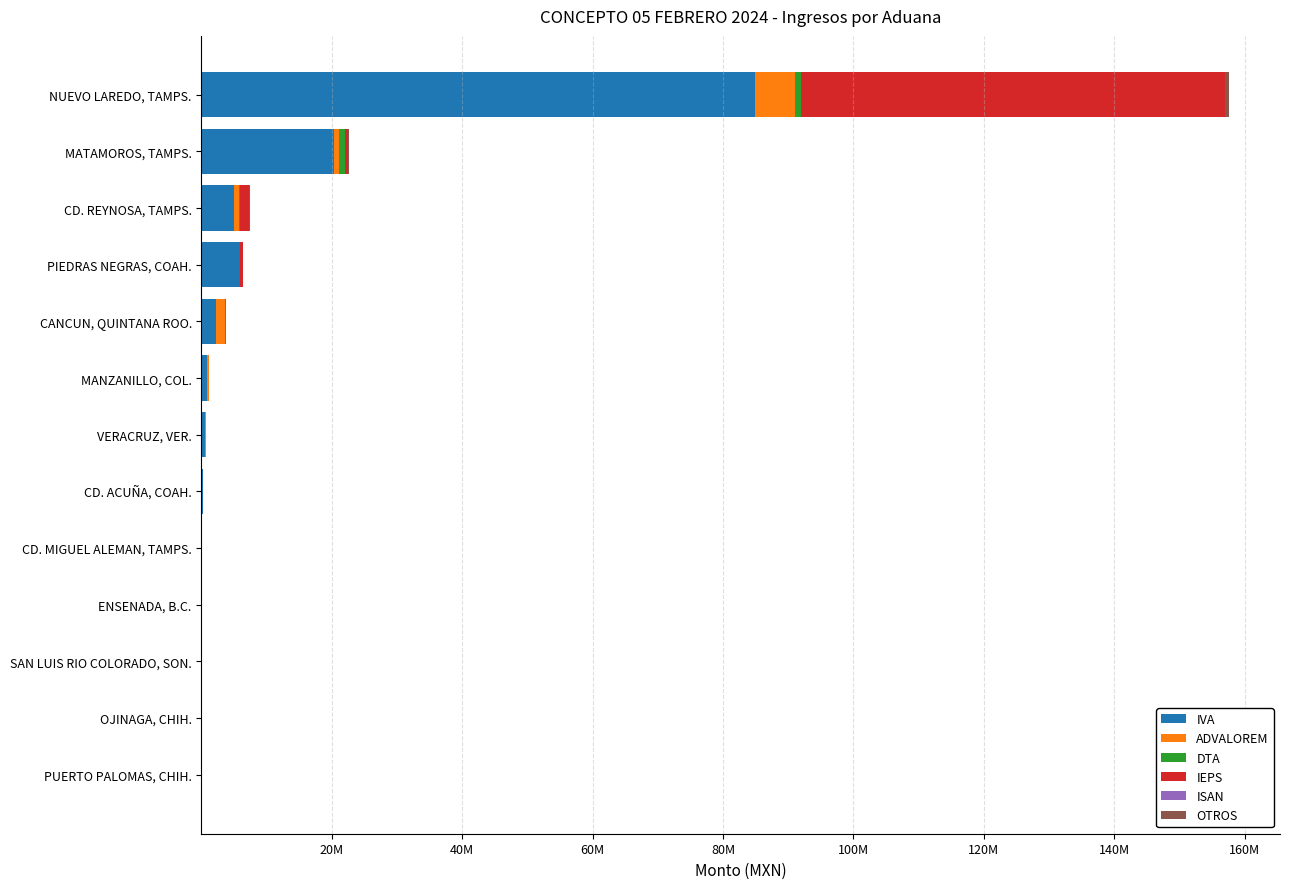

What is the average value of the OTROS series?

76854.2